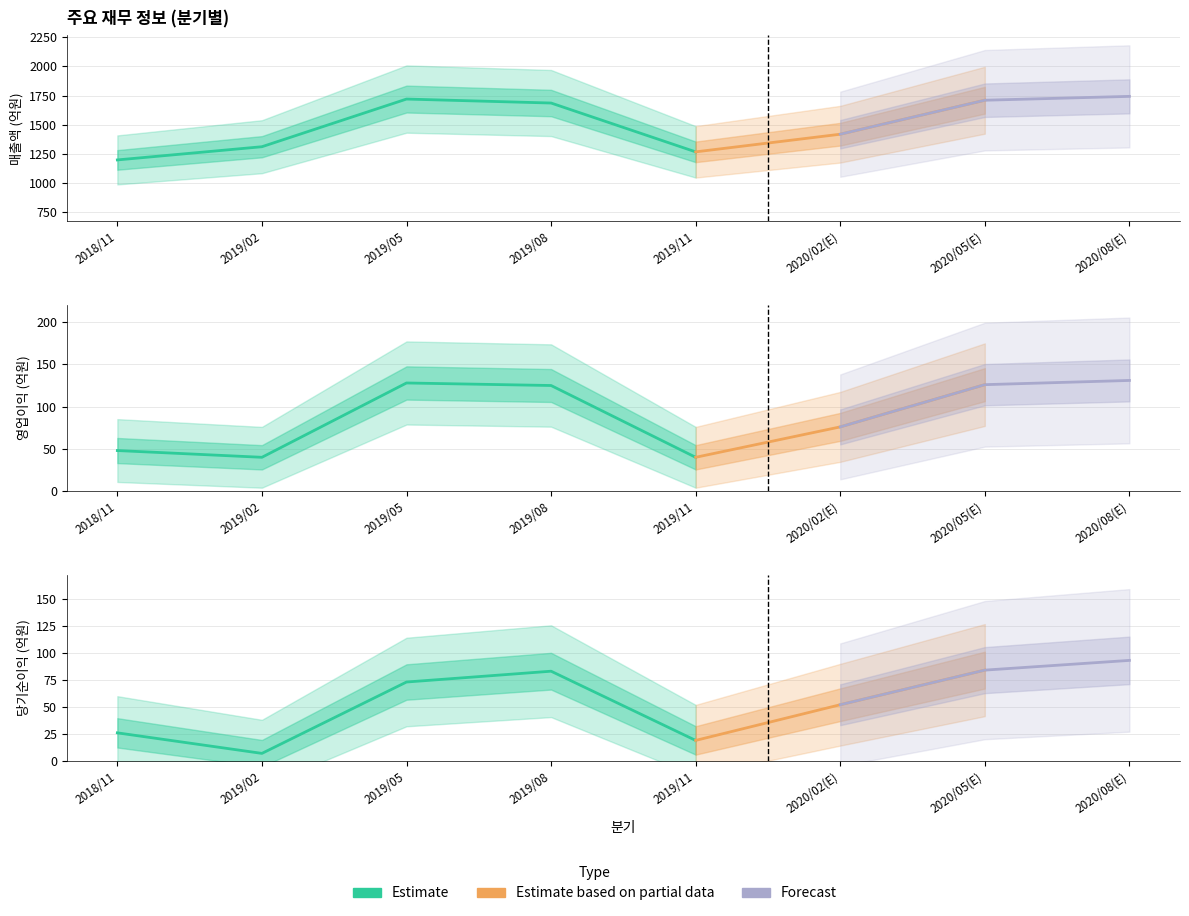

Reading right to left, what are all the values shown in this chart?

매출액: 1743	1710	1419	1268	1686	1720	1312	1199
영업이익: 131	126	76	40	125	128	40	48
당기순이익(지배): 93	84	52	19	83	73	7	26